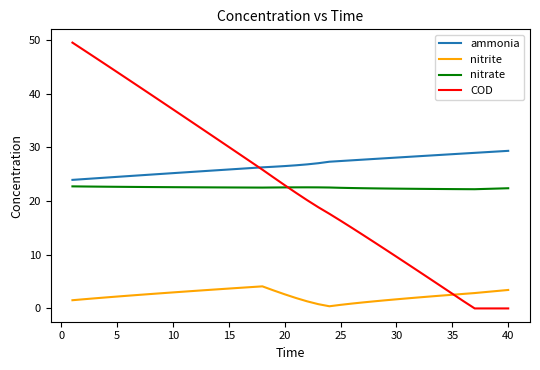

How many intersections are there between ammonia and COD?

1